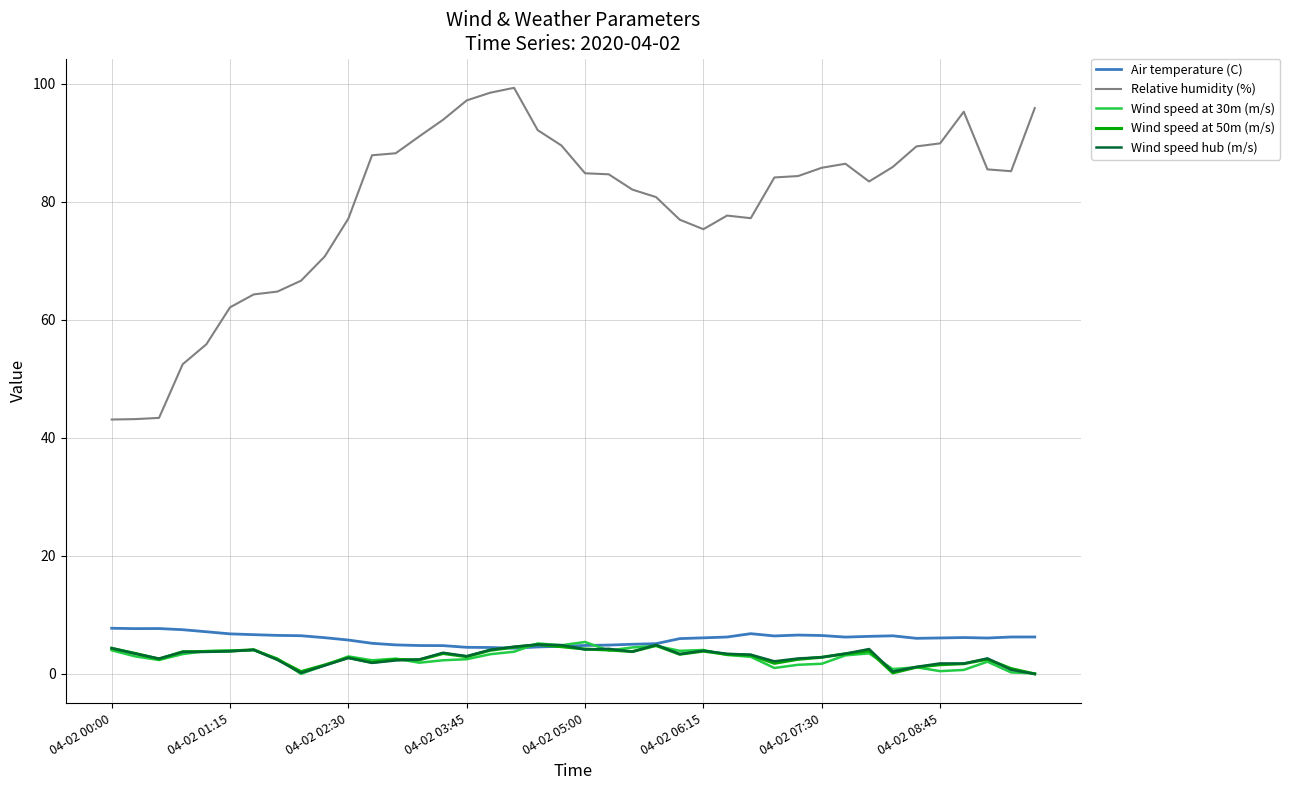

Which series has the largest total across all categories?

Relative humidity (%)